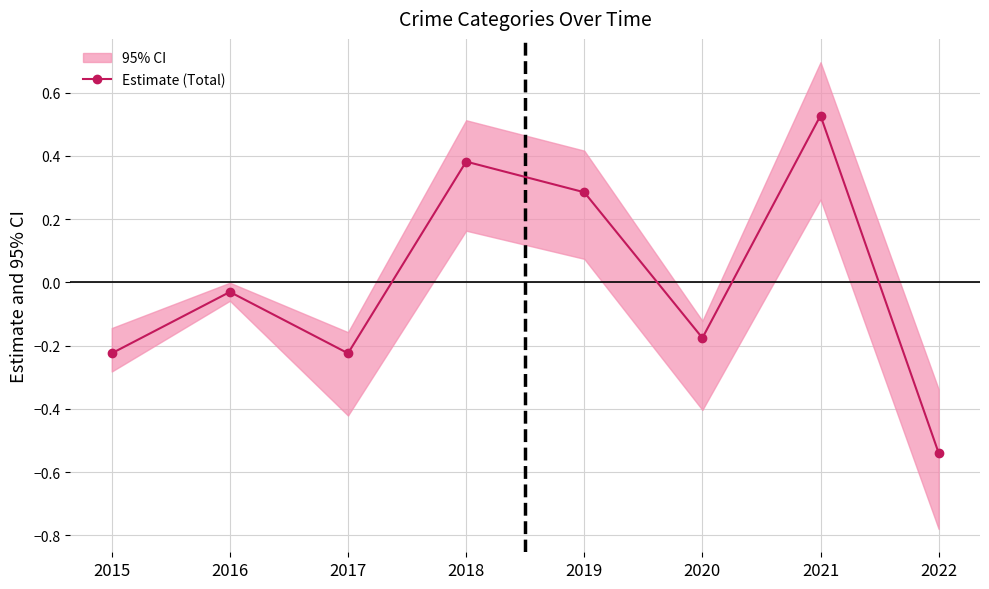

What is the difference between the maximum and minimum values?

1.1